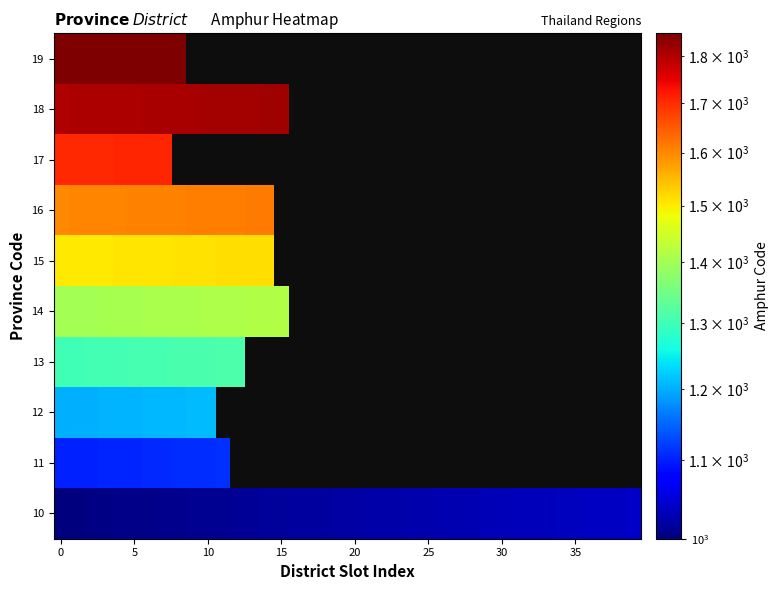

List the series in order of their peak value, lowest first.

10, 11, 12, 13, 14, 15, 16, 17, 18, 19